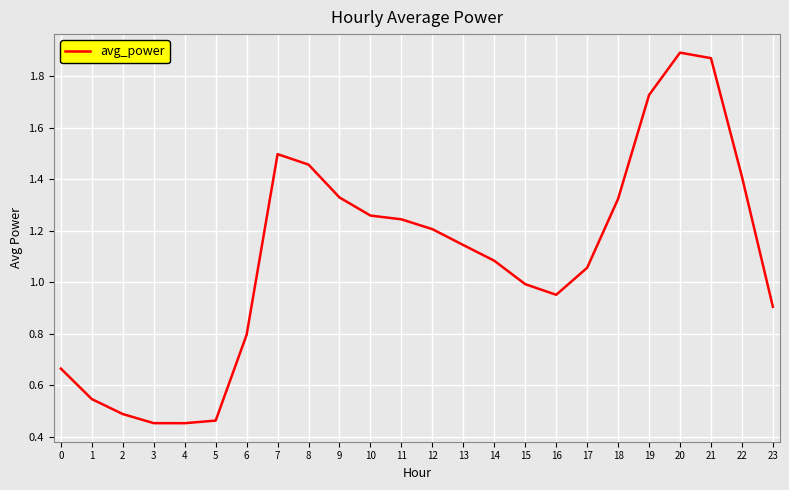

What is the difference between the values at 9 and 1?

0.8